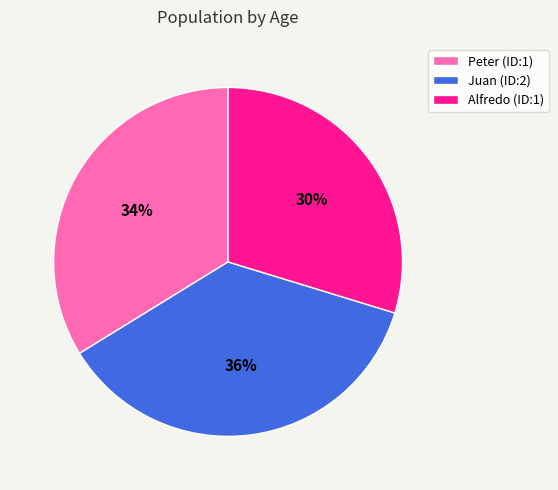

The Juan (ID:2) slice represents 42% of the pie. True or false?

False